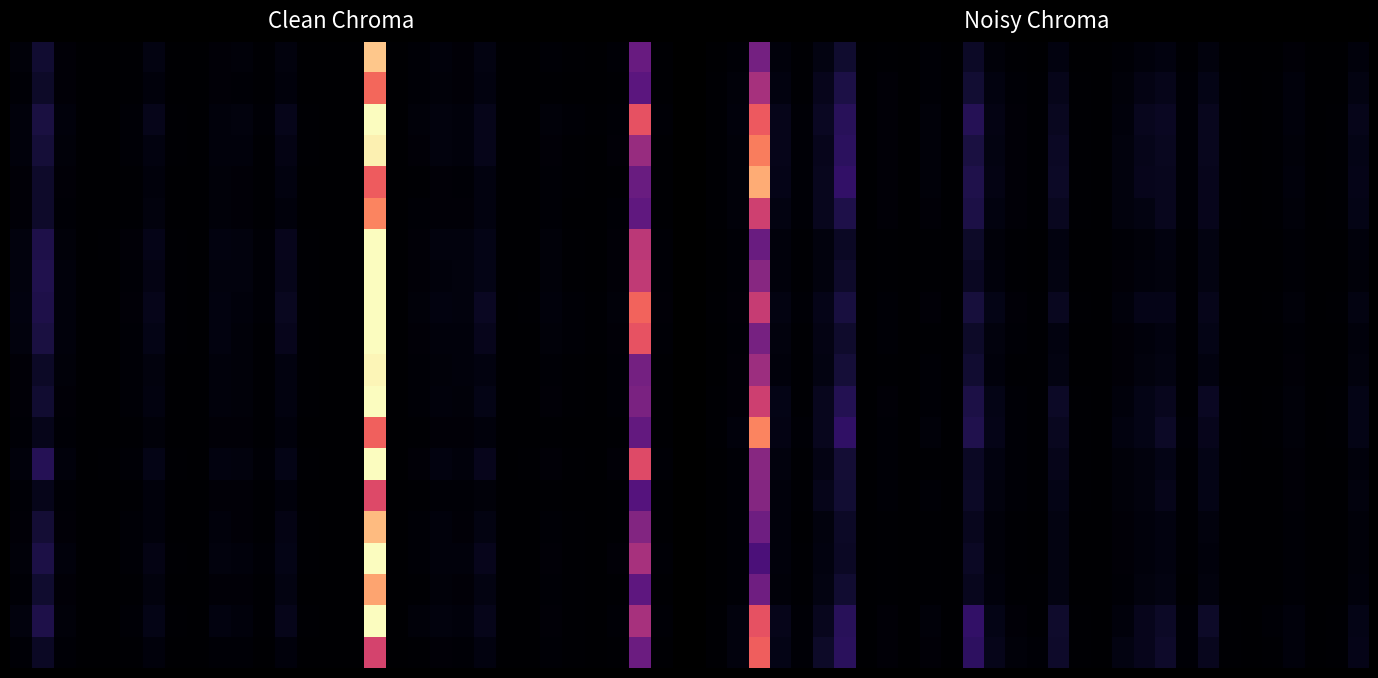

How many categories are shown in the chart?

31